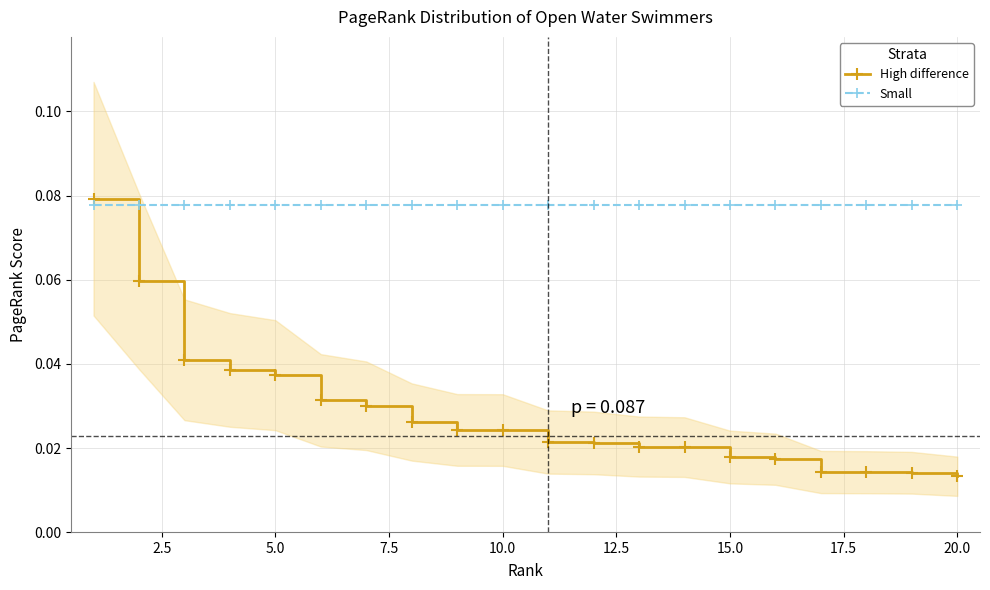

How many High difference values are between 0 and 1?

20